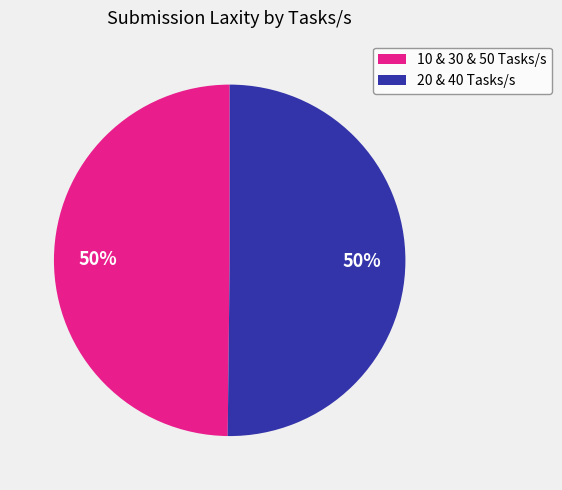

To the nearest percent, what is the average slice percentage?

50%